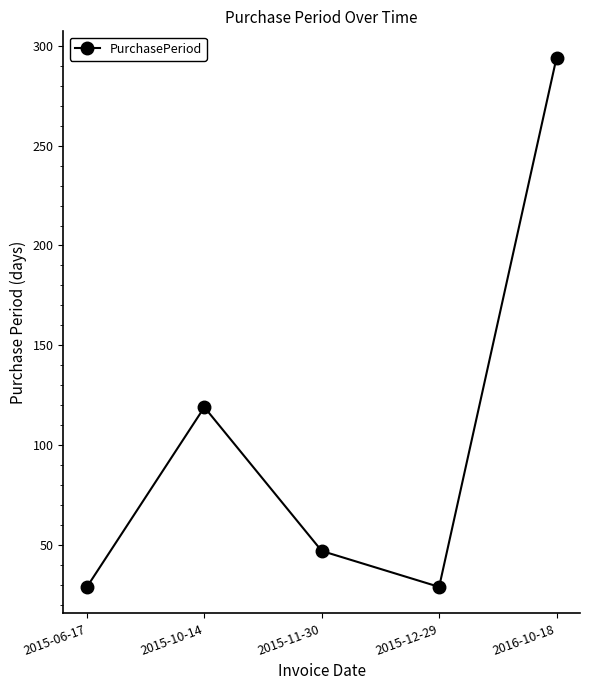

What is the sum of all values?

518